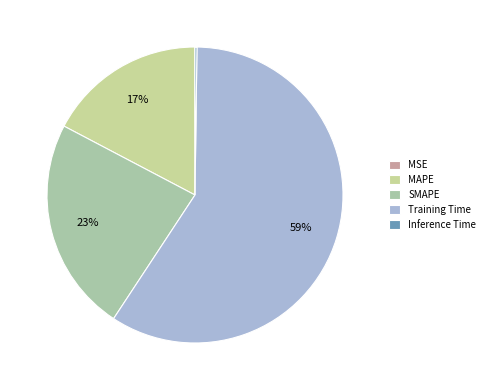

To the nearest percent, what portion does SMAPE represent?

23%